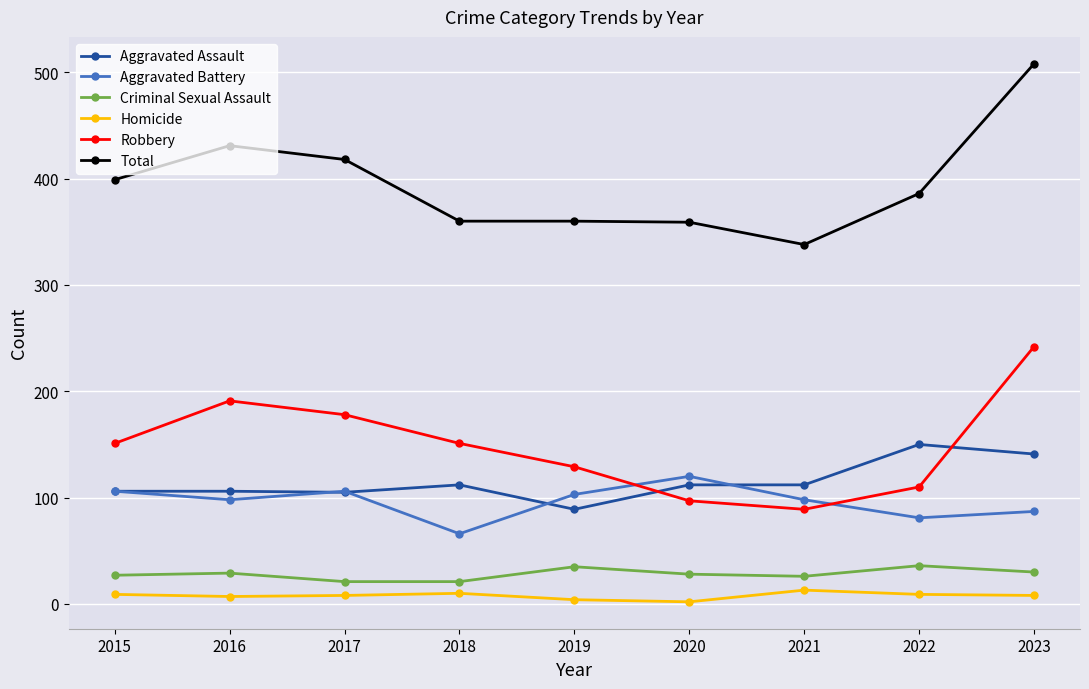

What is the maximum value shown in the chart?

508